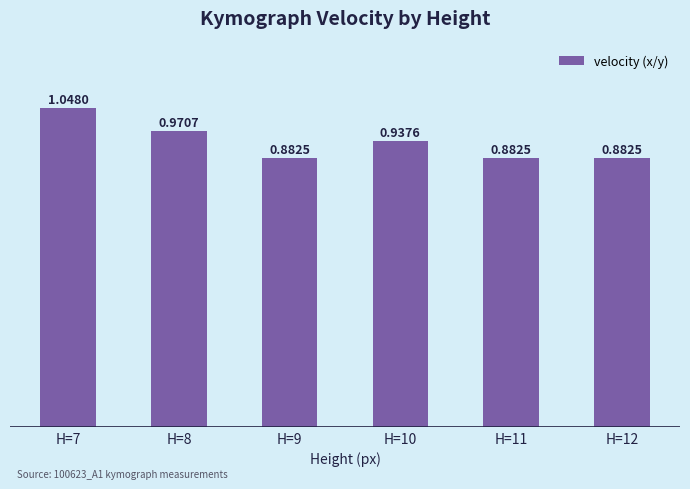

Which has a higher value, H=7 or H=12?

H=7